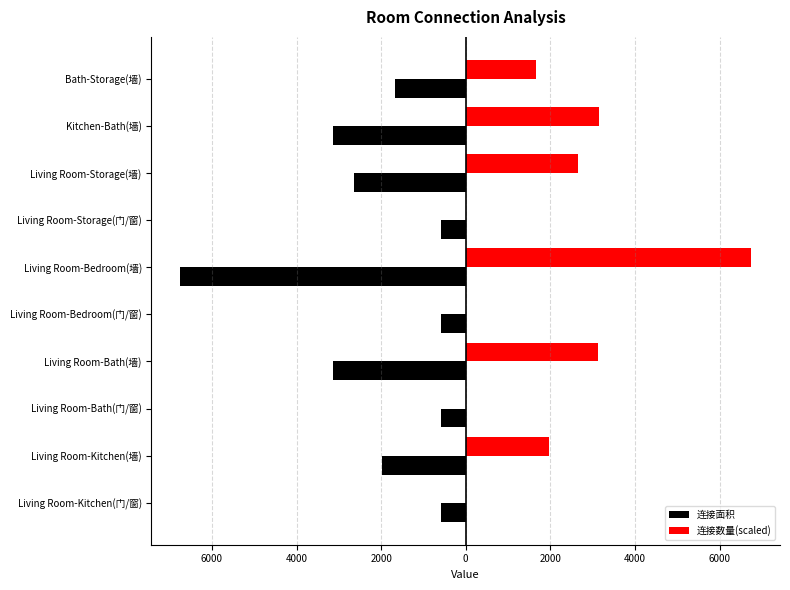

What are all the series names shown in the legend?

连接面积, 连接数量(scaled)